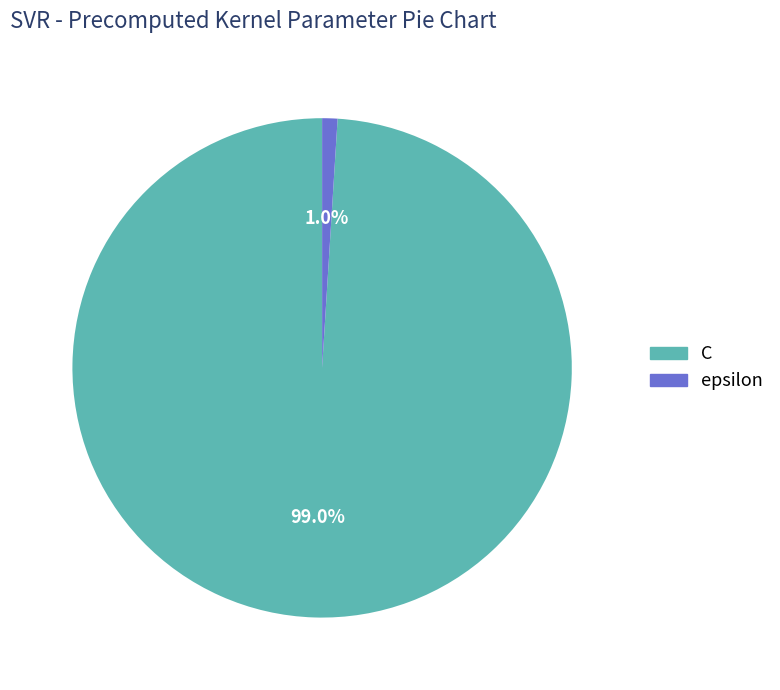

How many slices are in this pie chart?

2